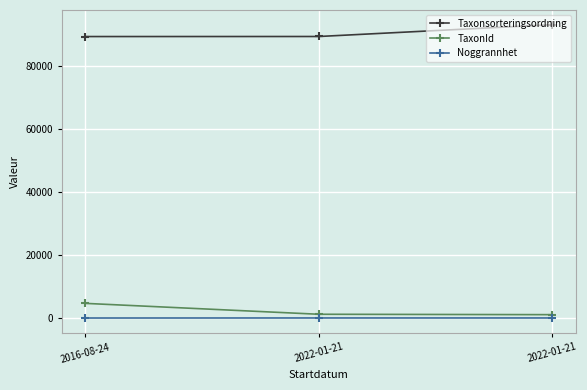

Is it true that Taxonsorteringsordning equals 158127 at 2022-01-21?

False